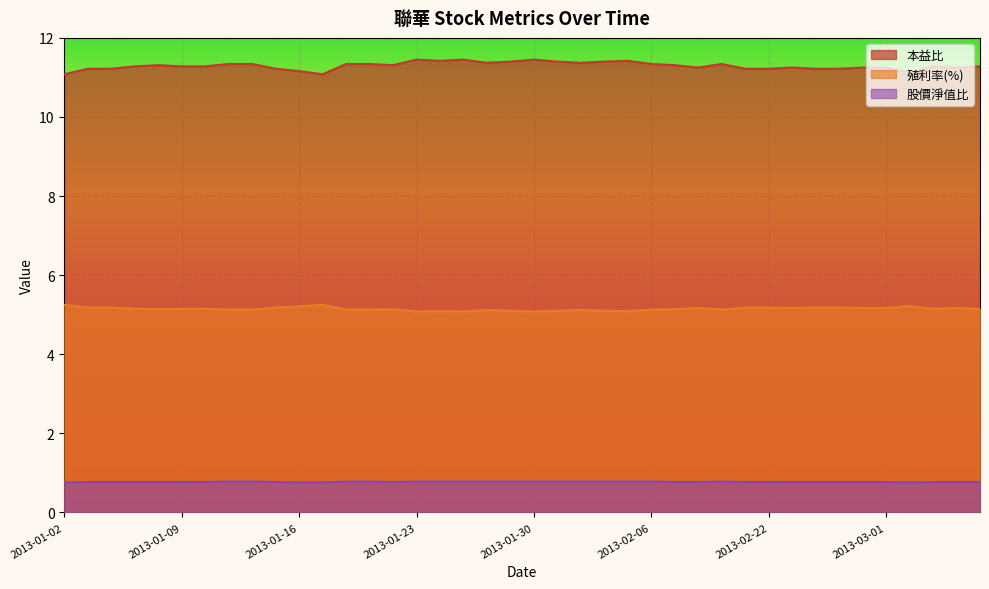

At which label does 殖利率(%) reach its peak?

2013-01-02